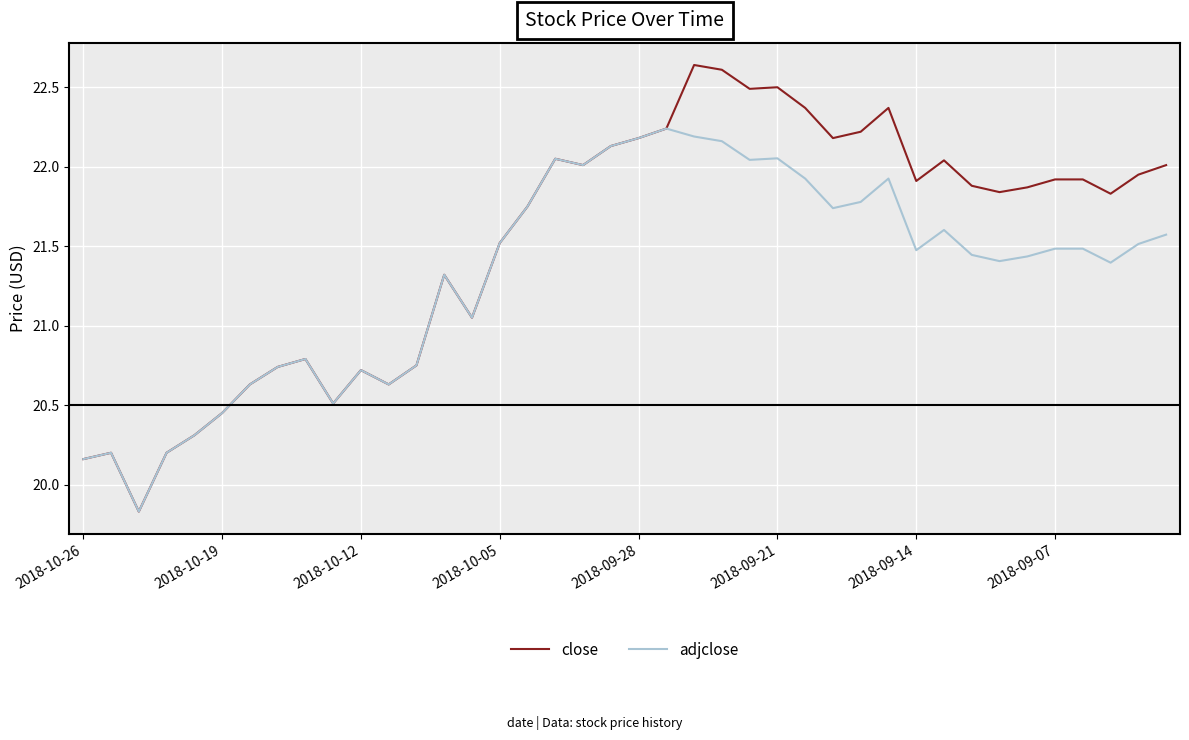

Which series has the largest total across all categories?

close